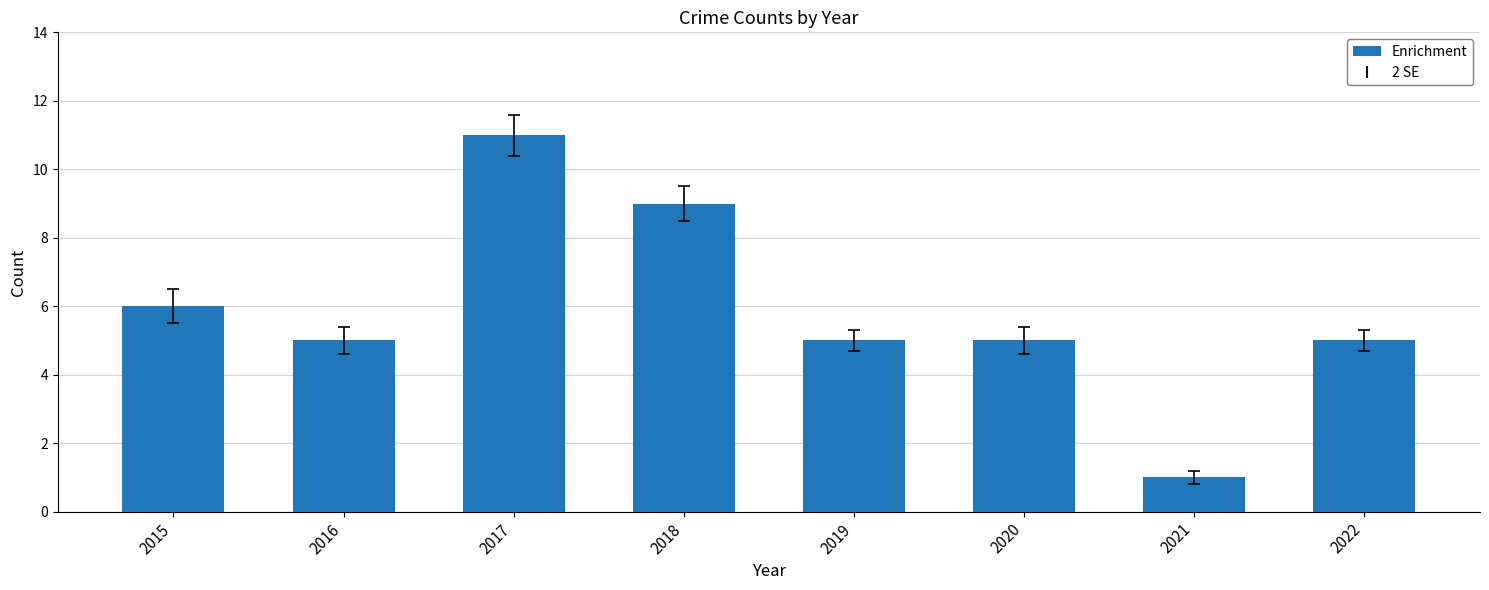

Reading right to left, list all the values displayed in this chart.

5	1	5	5	9	11	5	6